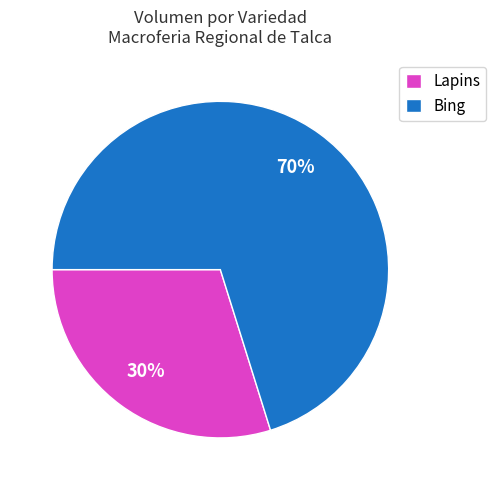

Which category has the smallest portion of the pie?

Lapins